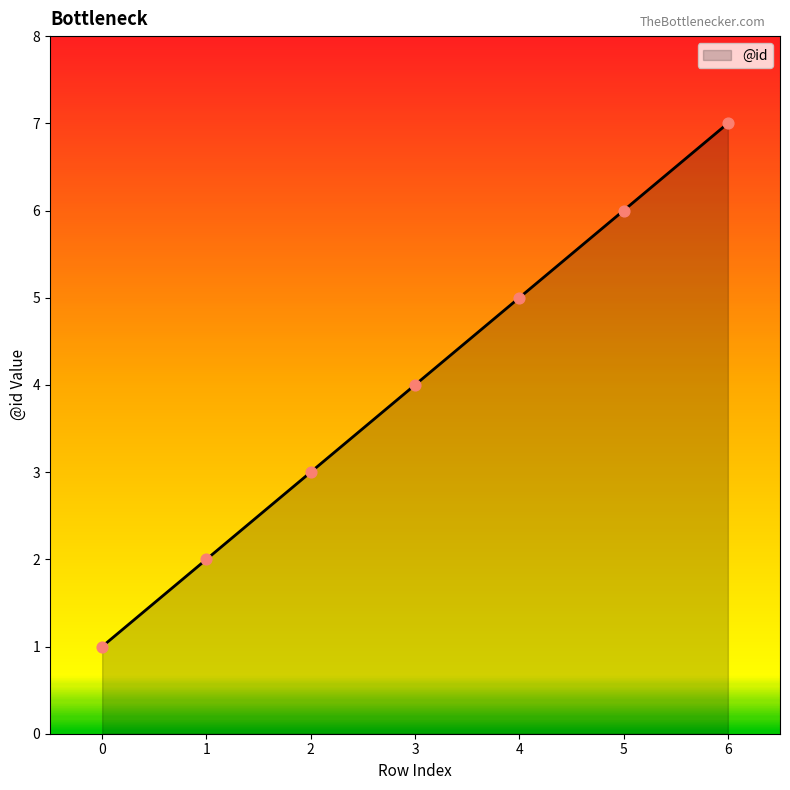

What is the ratio of the value at 0 to the value at 6?

0.1